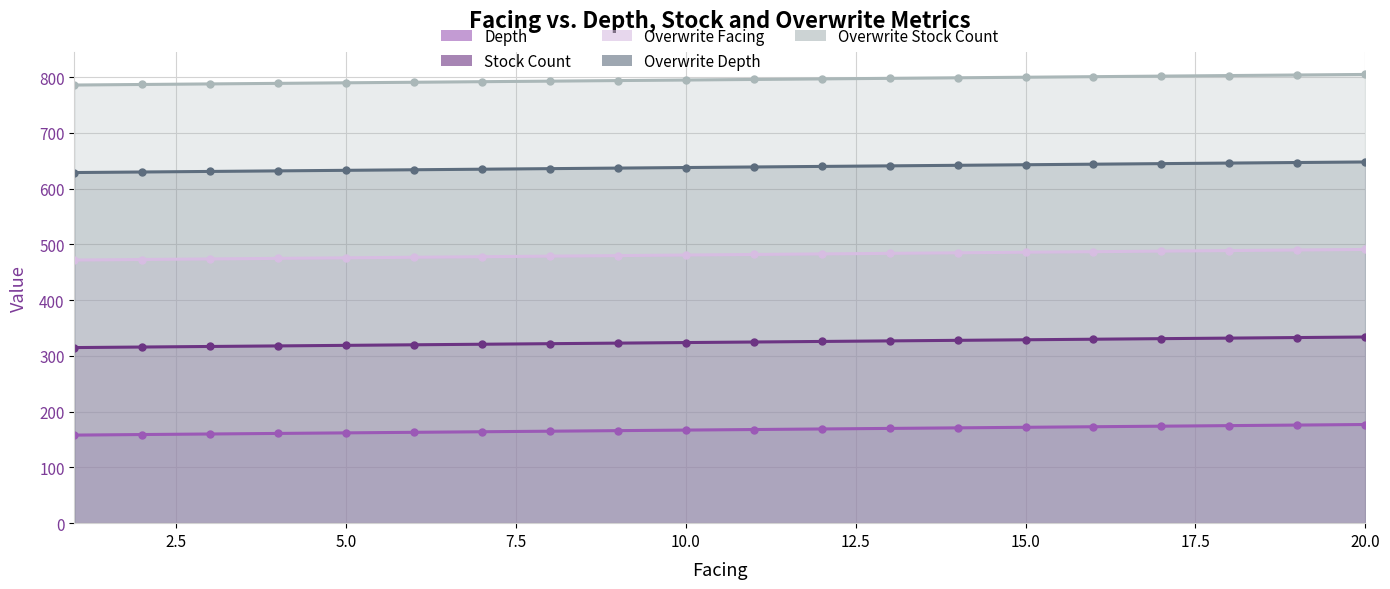

What is the sum of the Stock Count values at 7 and 5?

640